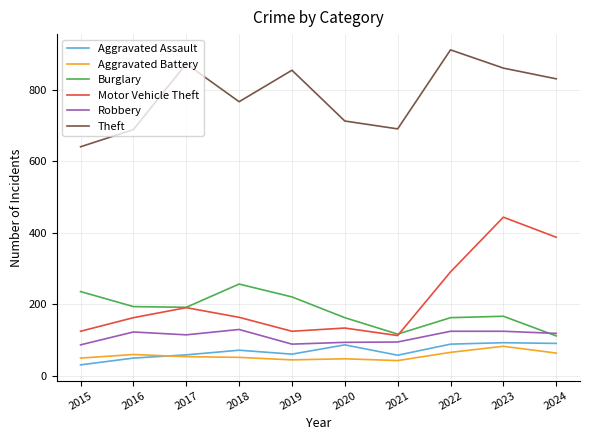

Which label corresponds to the largest value in the chart?

2022